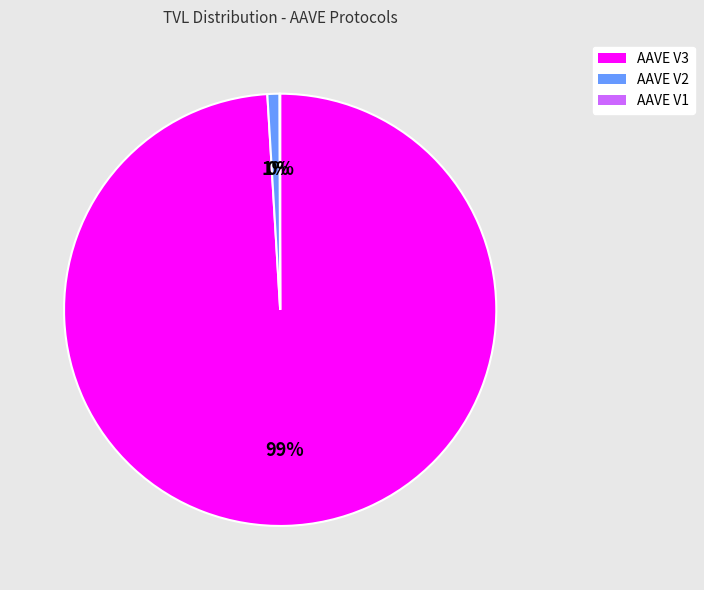

To the nearest percent, what is the difference between the AAVE V2 and AAVE V3 slice percentages?

98%